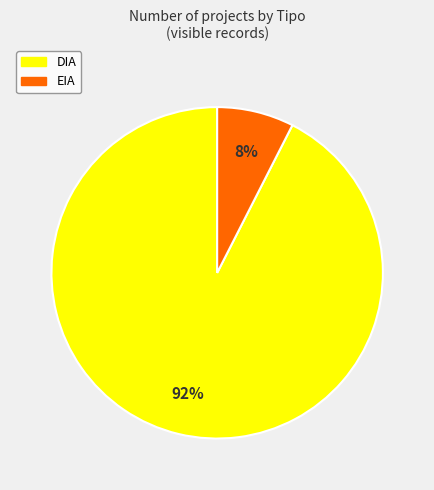

Which category has the smallest portion of the pie?

EIA